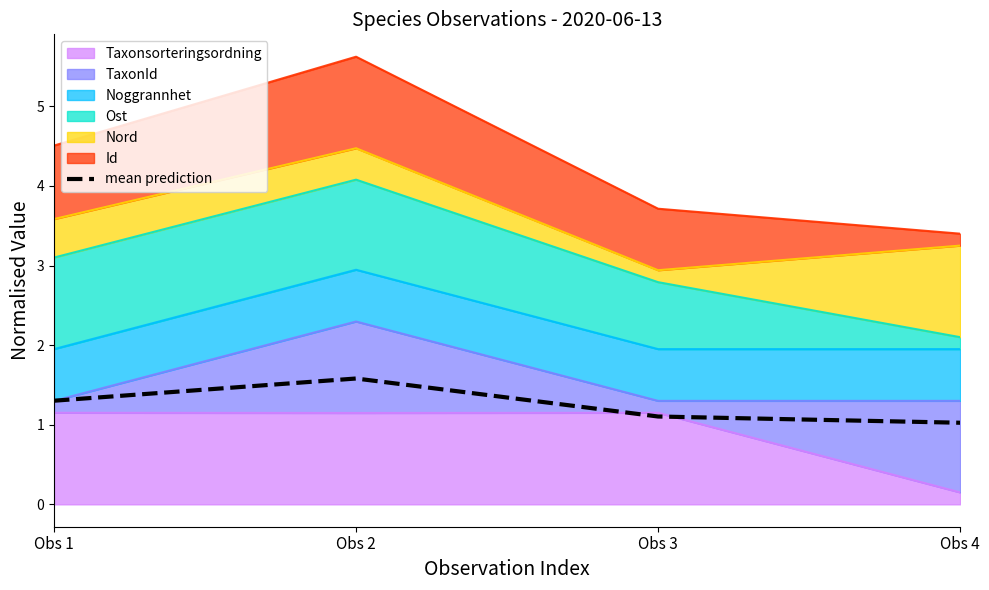

How many points are higher than both their immediate neighbors (excluding endpoints)?

1